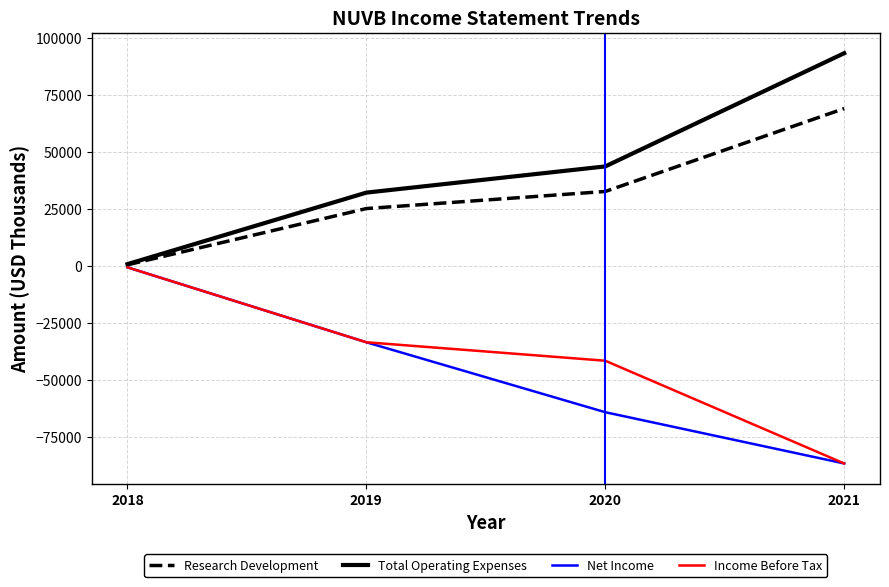

Which series changed the most between 2019 and 2020?

Net Income